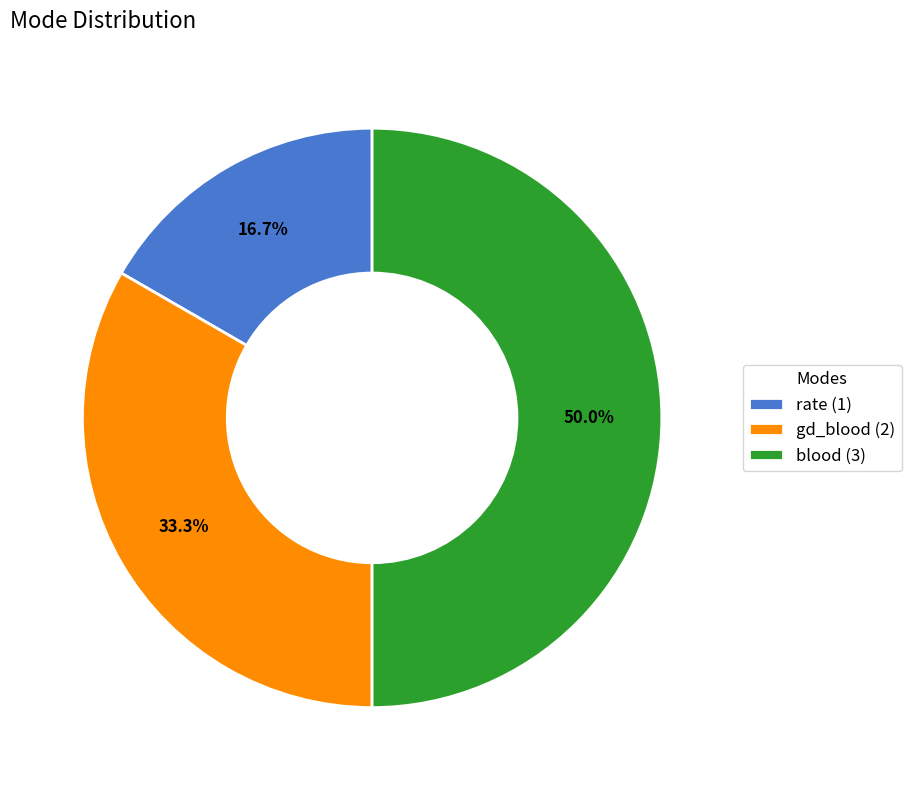

Which category has the biggest portion of the pie?

blood